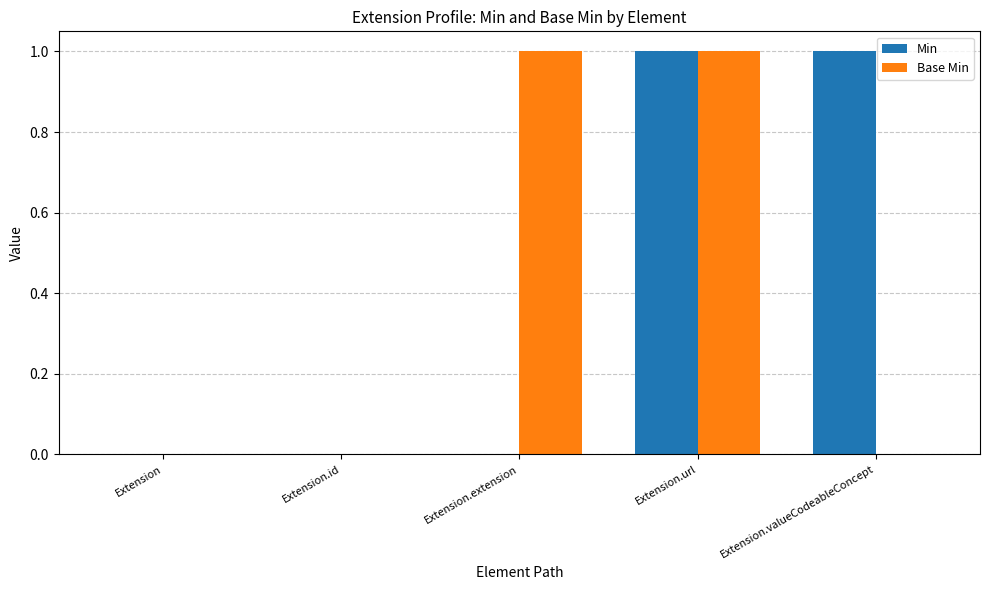

Which series changed the most between Extension.extension and Extension.url?

Min